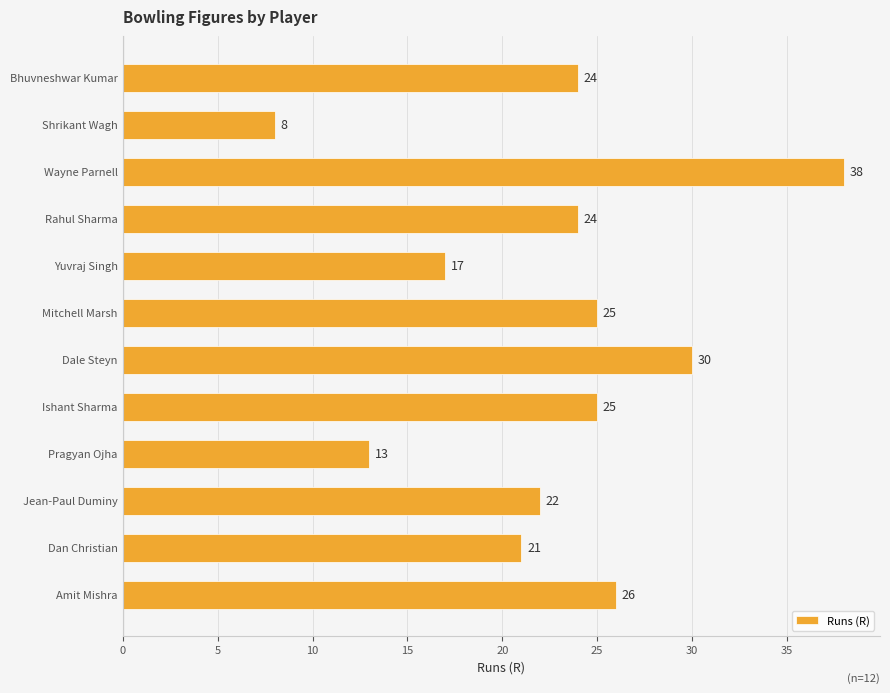

Reading top to bottom, transcribe all the data shown in this chart.

Bhuvneshwar Kumar=24	Shrikant Wagh=8	Wayne Parnell=38	Rahul Sharma=24	Yuvraj Singh=17	Mitchell Marsh=25	Dale Steyn=30	Ishant Sharma=25	Pragyan Ojha=13	Jean-Paul Duminy=22	Dan Christian=21	Amit Mishra=26